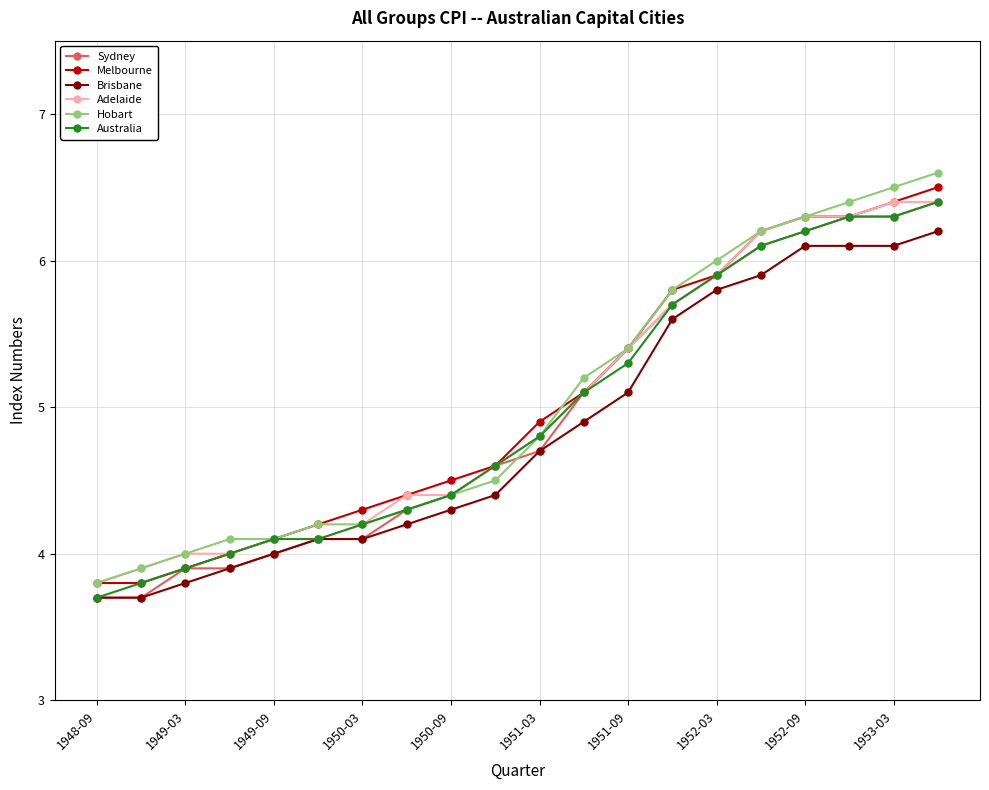

What is the lowest value of the Brisbane series?

3.7